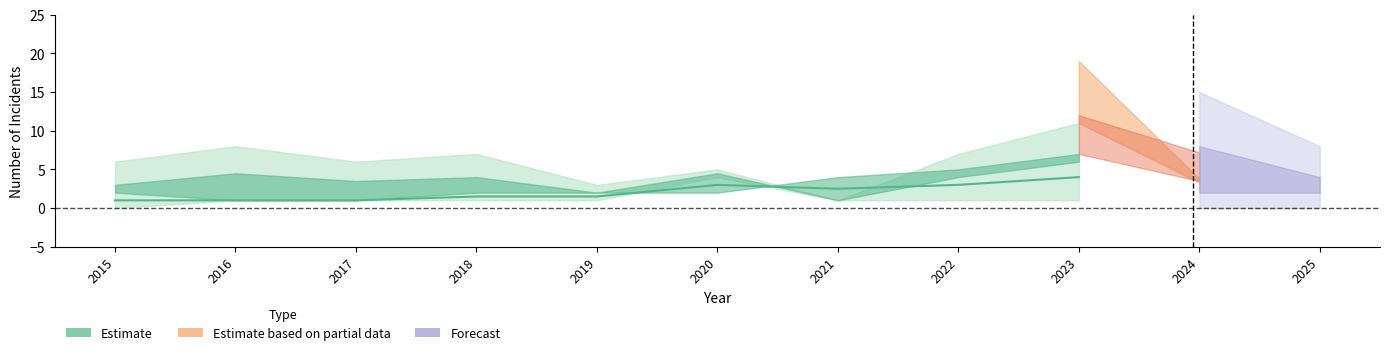

What value does the data have at 2018?

1.5